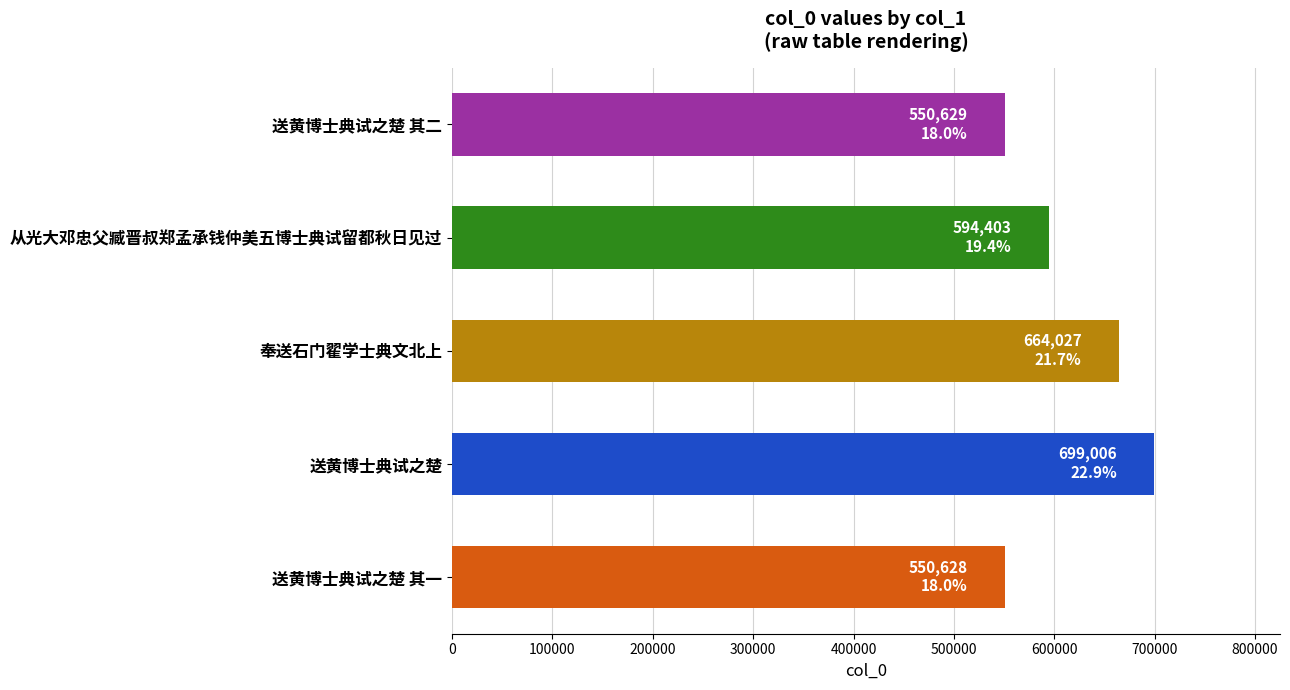

Where is the data nearest to the value 624817?

从光大邓忠父臧晋叔郑孟承钱仲美五博士典试留都秋日见过